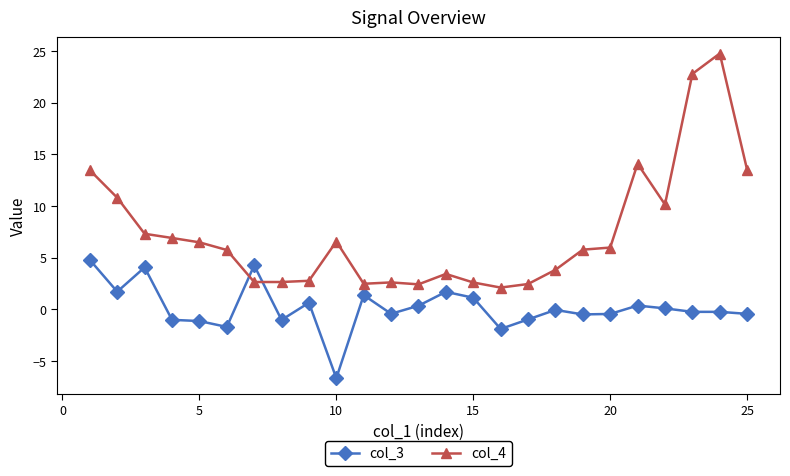

List the series in order of their peak value, lowest first.

col_3, col_4